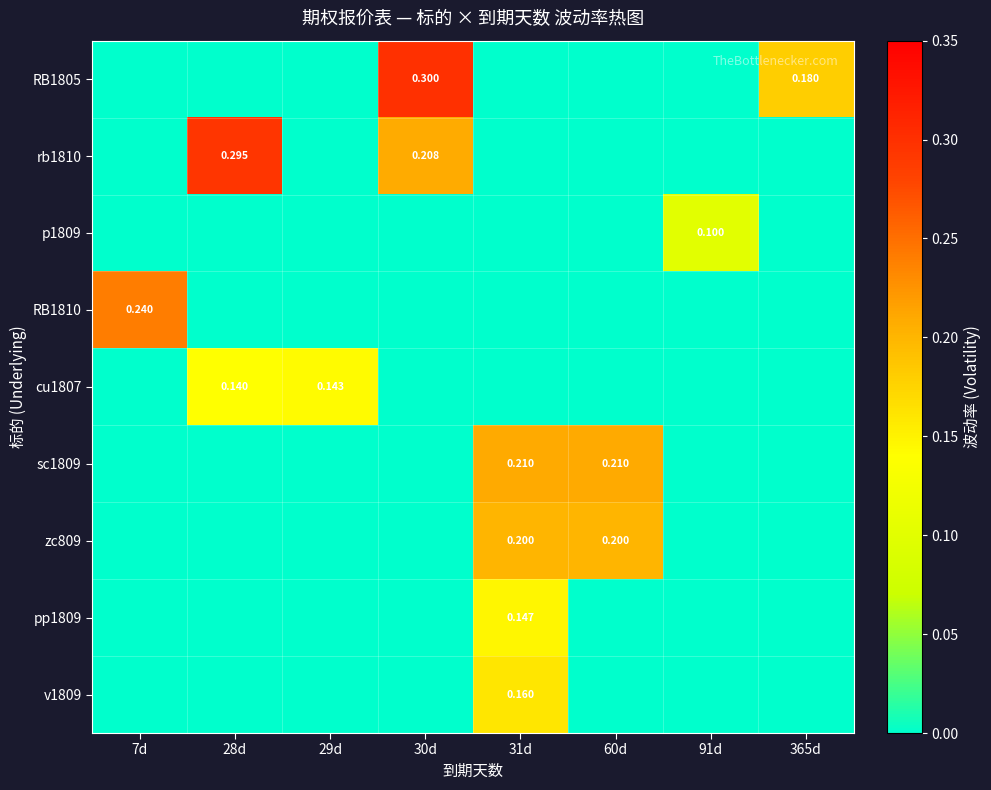

At which category is the sum across all series the highest?

31d